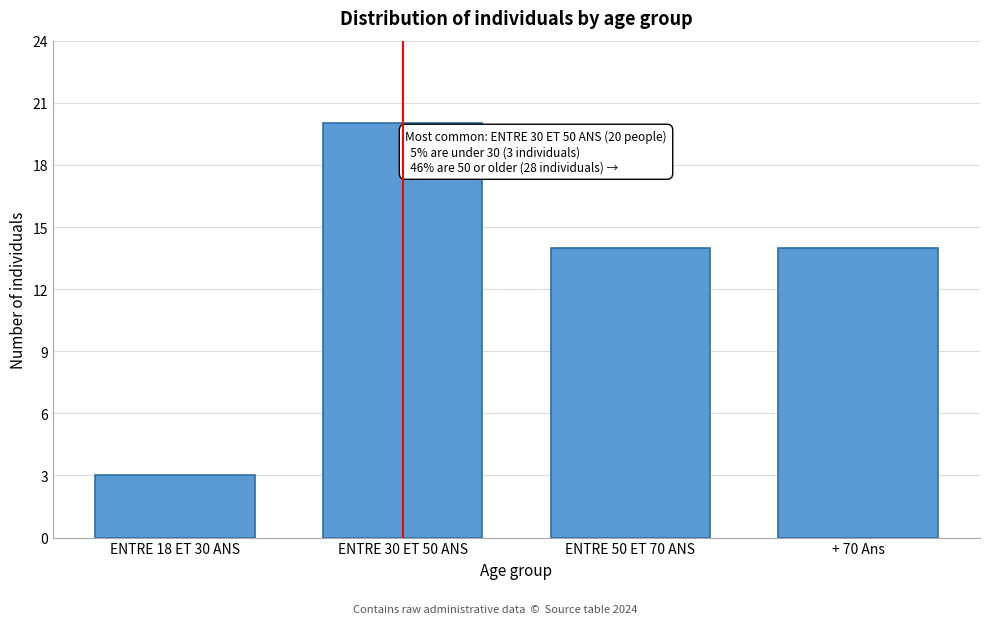

Reading right to left, list all the values displayed in this chart.

+ 70 Ans=14	ENTRE 50 ET 70 ANS=14	ENTRE 30 ET 50 ANS=20	ENTRE 18 ET 30 ANS=3